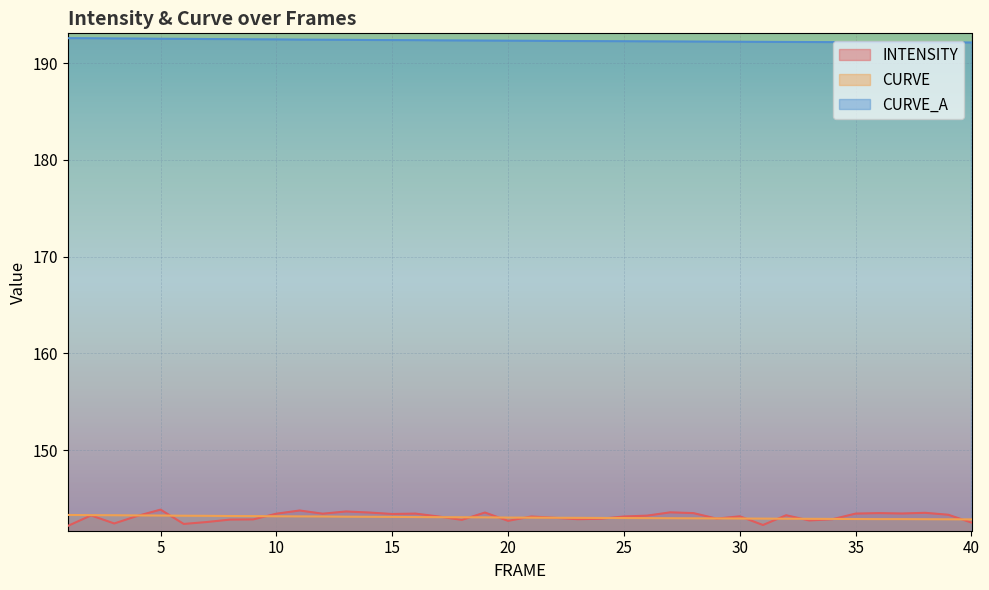

Where is CURVE nearest to the value 143?

23